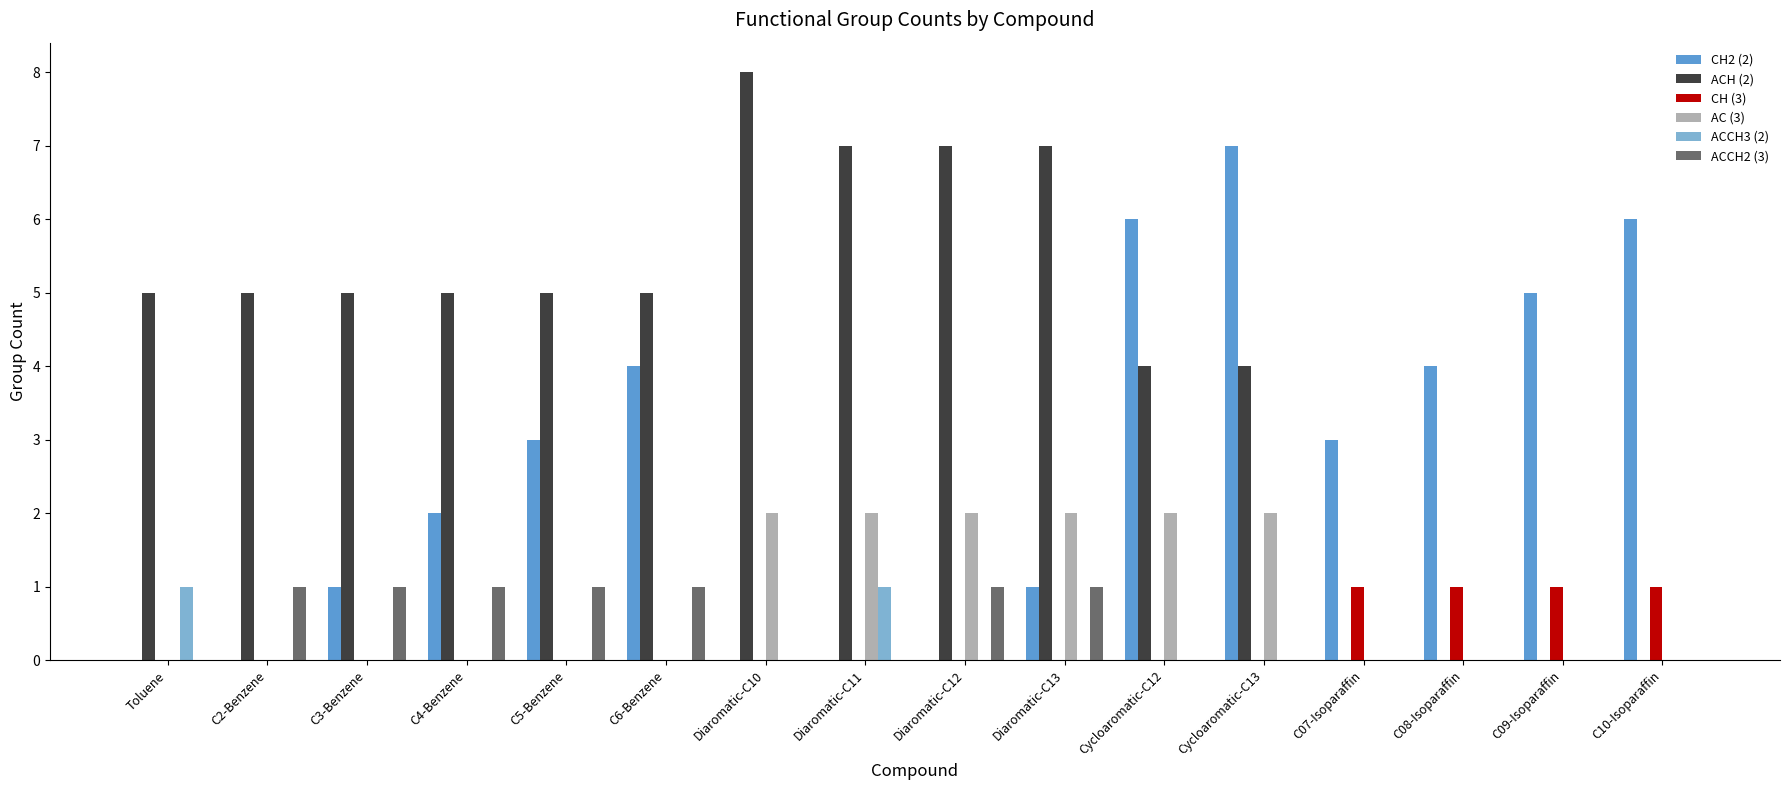

What is the total value across all series at Diaromatic-C12?

10